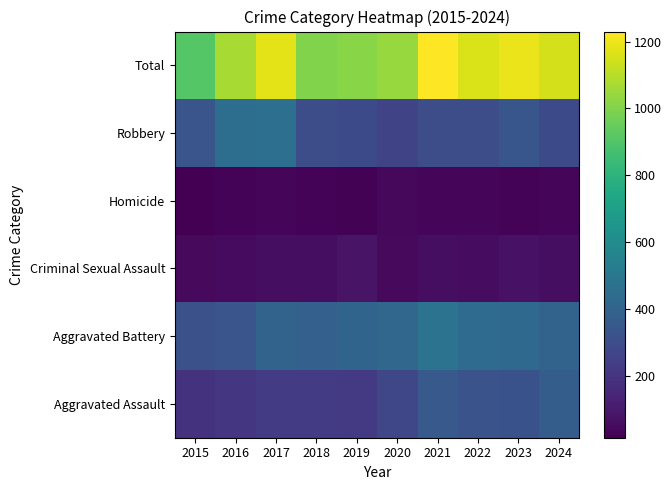

Reading right to left, list all the values displayed in this chart.

Aggravated Assault: 2024=375	2023=320	2022=327	2021=352	2020=273	2019=223	2018=225	2017=225	2016=206	2015=194
Aggravated Battery: 2024=401	2023=432	2022=439	2021=479	2020=416	2019=407	2018=389	2017=400	2016=336	2015=316
Criminal Sexual Assault: 2024=59	2023=73	2022=55	2021=61	2020=48	2019=77	2018=60	2017=62	2016=50	2015=46
Homicide: 2024=32	2023=28	2022=36	2021=38	2020=41	2019=22	2018=25	2017=33	2016=26	2015=15
Robbery: 2024=286	2023=341	2022=304	2021=300	2020=263	2019=287	2018=301	2017=460	2016=454	2015=337
Total: 2024=1153	2023=1194	2022=1161	2021=1230	2020=1041	2019=1016	2018=1000	2017=1180	2016=1072	2015=908